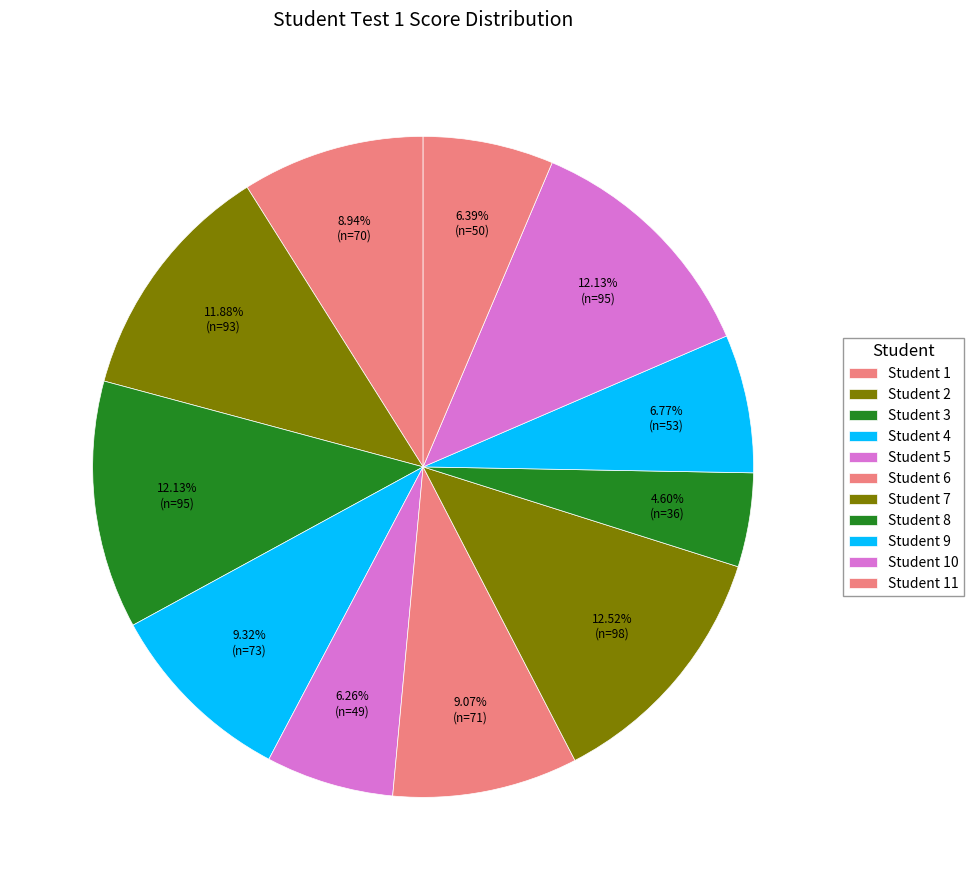

To the nearest percent, what is the combined percentage of Student 9 and Student 7?

19%